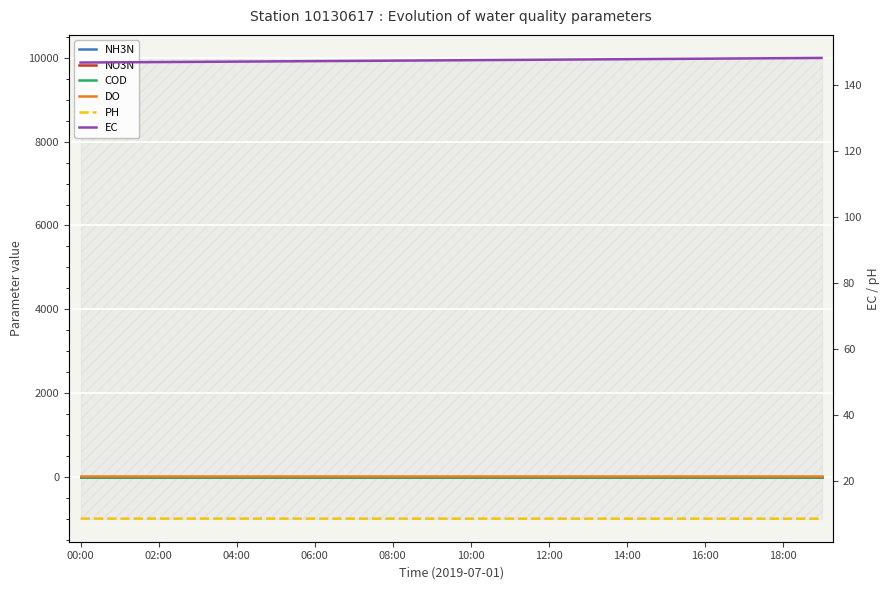

Count the number of data series in this chart.

6